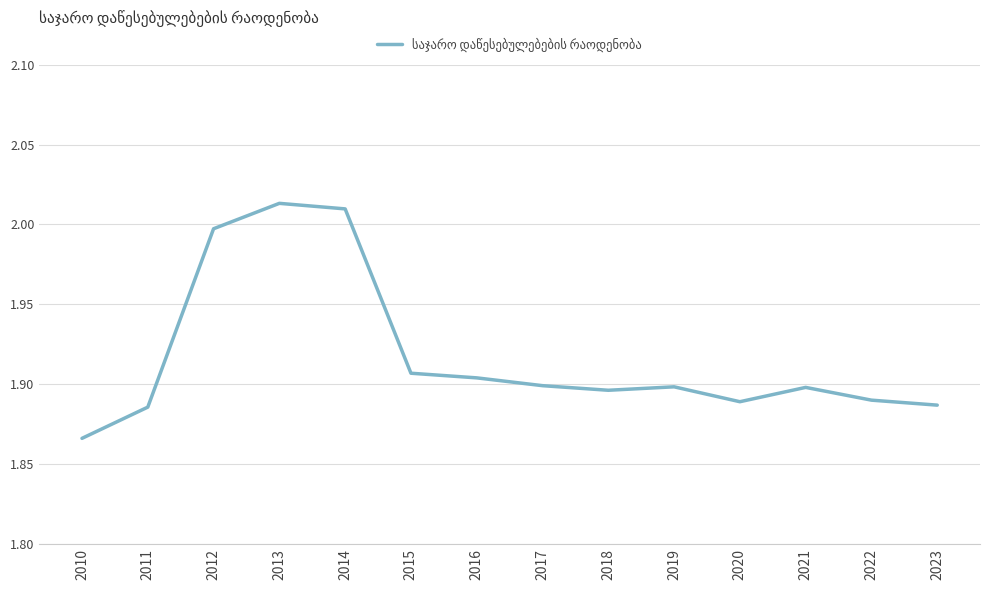

The chart shows a value of 1.9 at 2011. True or false?

True